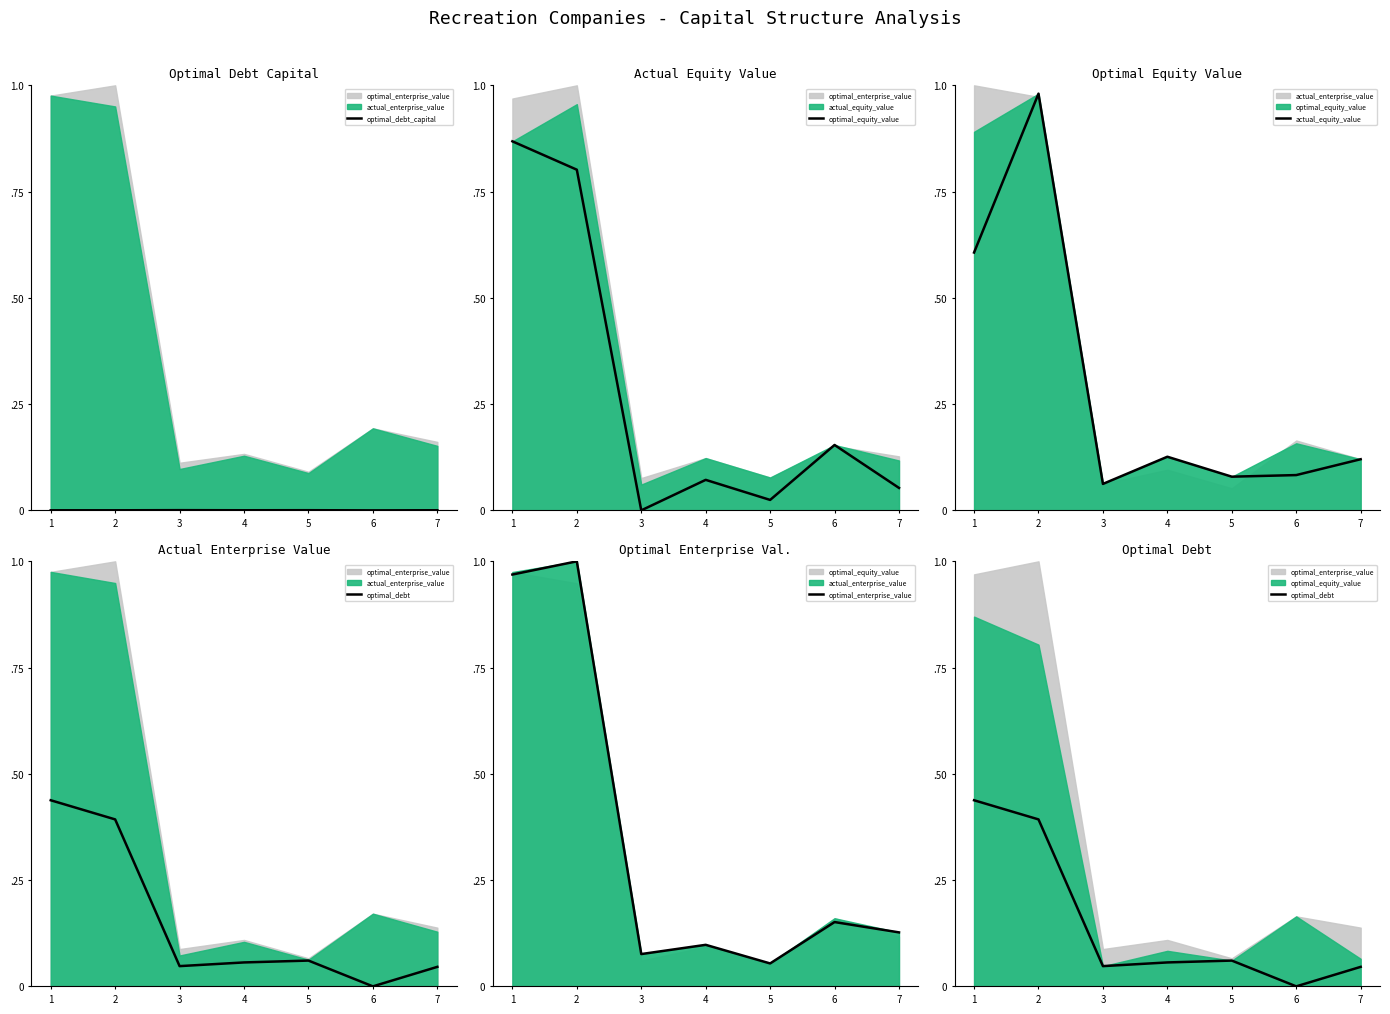

What is the greatest value displayed?

1.0